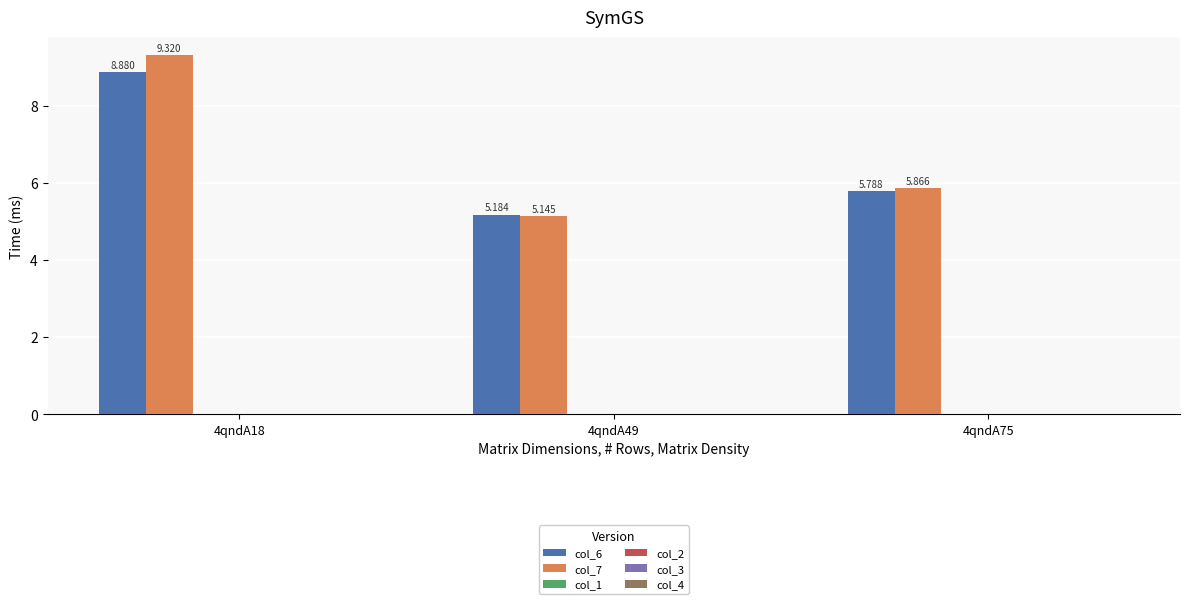

Are the bars grouped side by side (vs. stacked)?

Yes